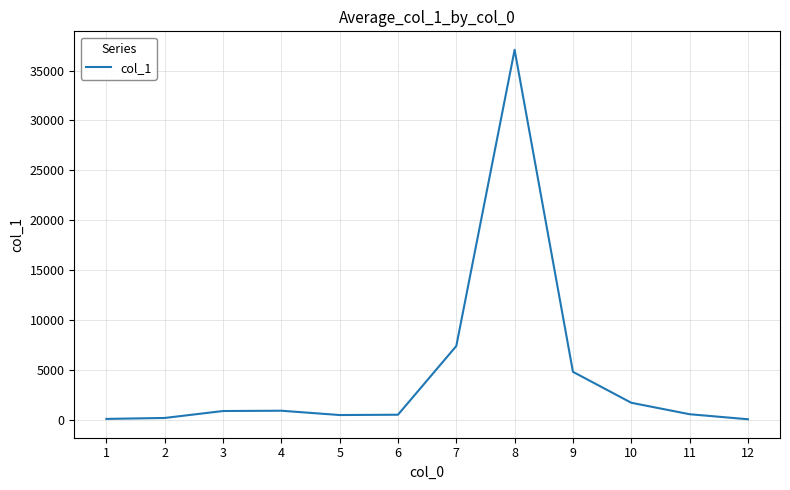

What is the greatest value displayed?

37085